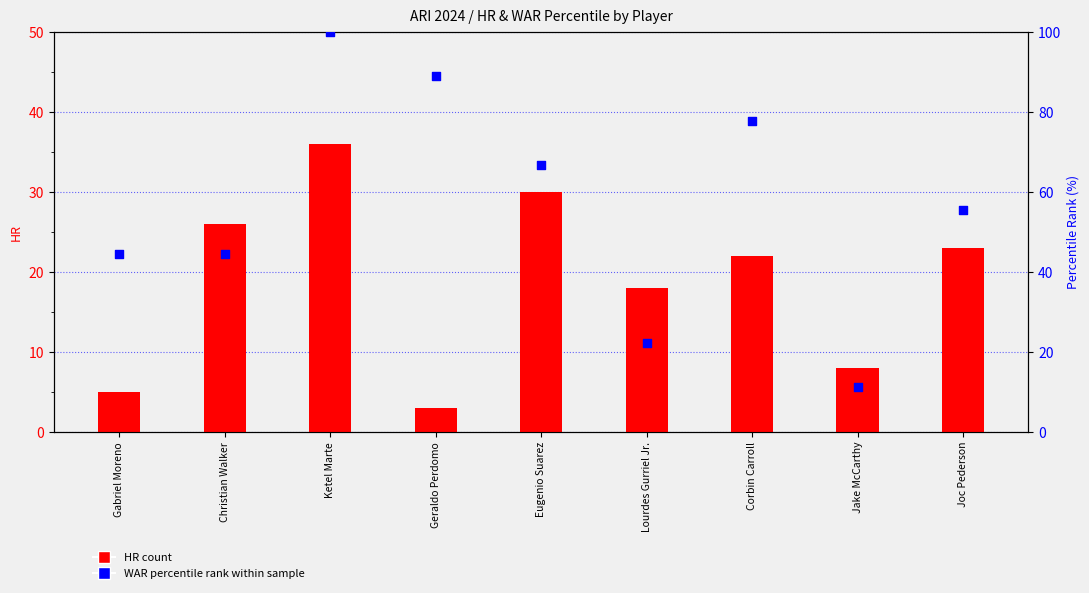

Which series reaches the minimum Y coordinate?

HR (transformed count)